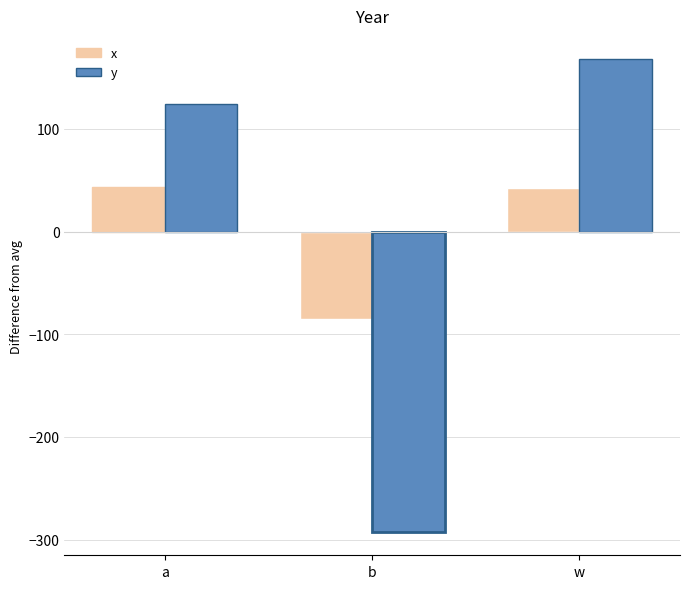

What is the difference between the x values at a and b?

128.7